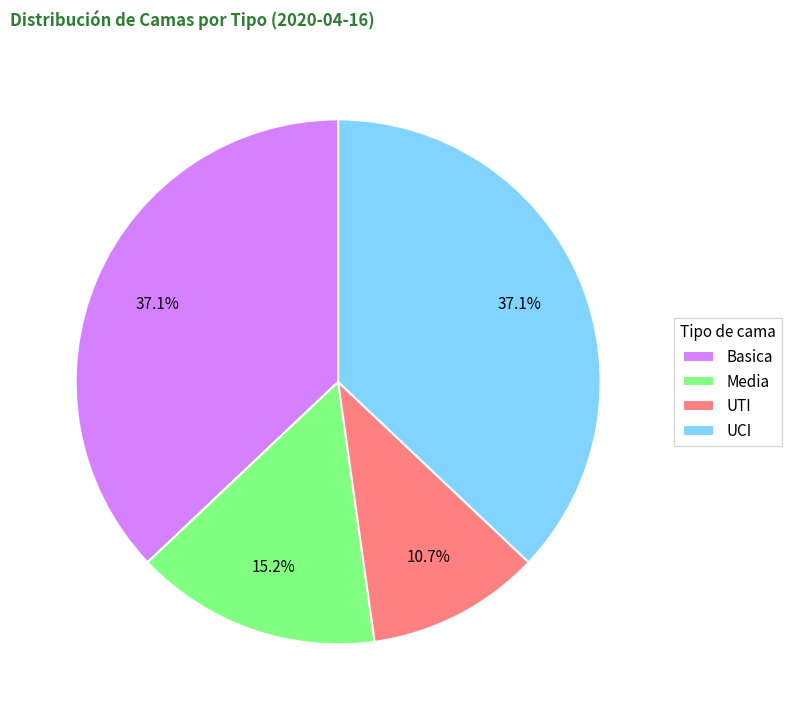

How many slices are in this pie chart?

4